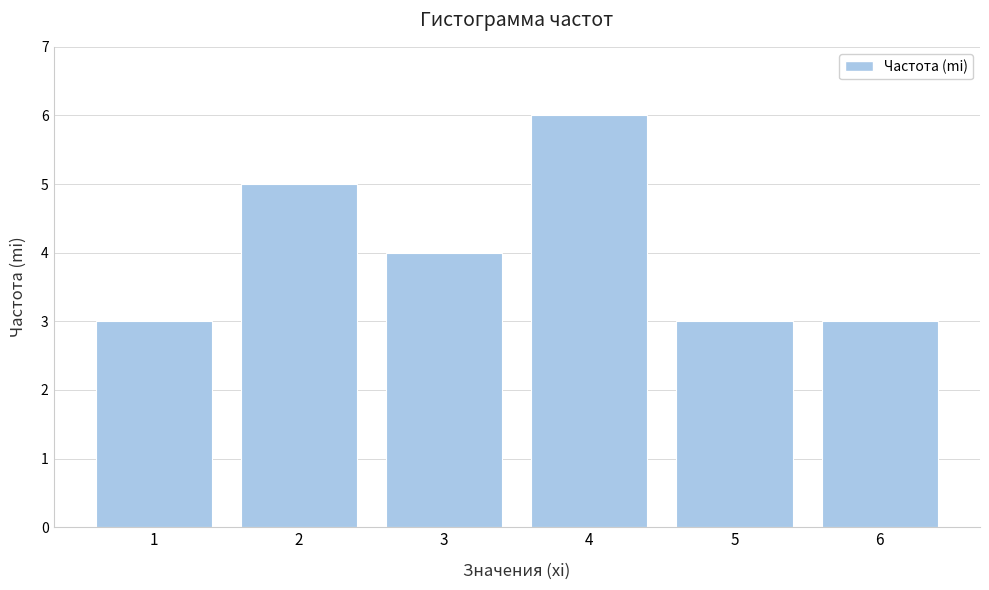

Reading left to right, extract all data points from this chart.

3	5	4	6	3	3